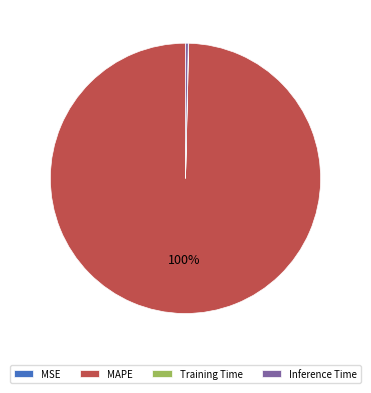

What is the largest slice in the pie chart?

MAPE